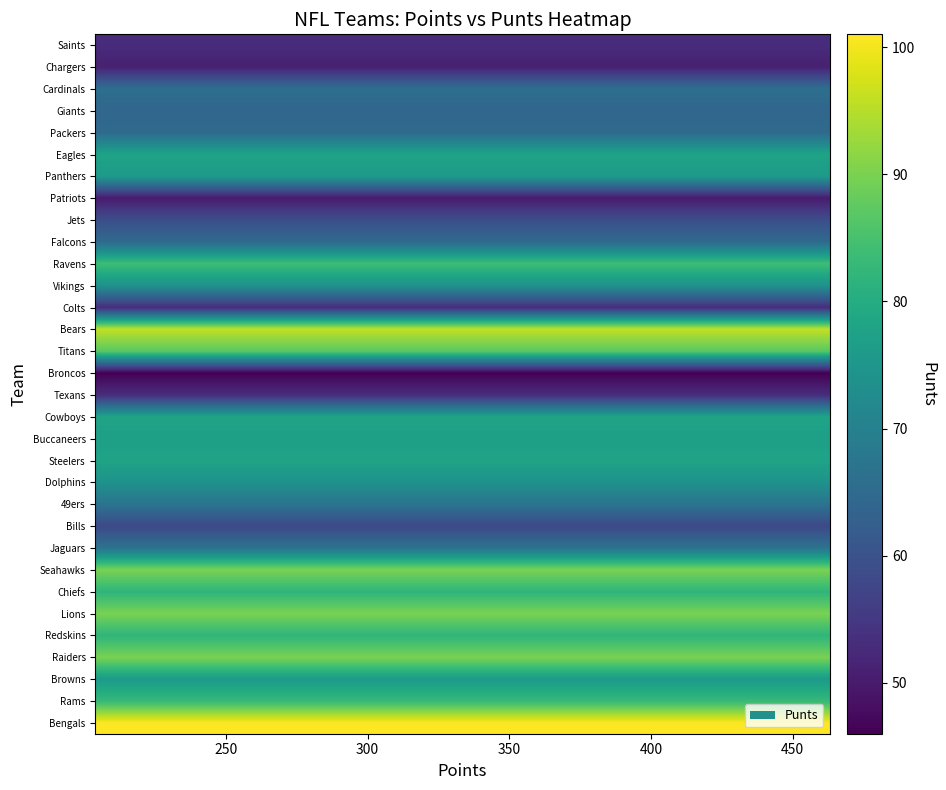

Reading left to right, transcribe all the data shown in this chart.

Saints: 53	53	53	53	53	53	53	53	53	53	53	53	53	53	53	53	53	53	53	53
Chargers: 51	51	51	51	51	51	51	51	51	51	51	51	51	51	51	51	51	51	51	51
Cardinals: 66	66	66	66	66	66	66	66	66	66	66	66	66	66	66	66	66	66	66	66
Giants: 64	64	64	64	64	64	64	64	64	64	64	64	64	64	64	64	64	64	64	64
Packers: 65	65	65	65	65	65	65	65	65	65	65	65	65	65	65	65	65	65	65	65
Eagles: 78	78	78	78	78	78	78	78	78	78	78	78	78	78	78	78	78	78	78	78
Panthers: 76	76	76	76	76	76	76	76	76	76	76	76	76	76	76	76	76	76	76	76
Patriots: 50	50	50	50	50	50	50	50	50	50	50	50	50	50	50	50	50	50	50	50
Jets: 59	59	59	59	59	59	59	59	59	59	59	59	59	59	59	59	59	59	59	59
Falcons: 65	65	65	65	65	65	65	65	65	65	65	65	65	65	65	65	65	65	65	65
Ravens: 84	84	84	84	84	84	84	84	84	84	84	84	84	84	84	84	84	84	84	84
Vikings: 74	74	74	74	74	74	74	74	74	74	74	74	74	74	74	74	74	74	74	74
Colts: 53	53	53	53	53	53	53	53	53	53	53	53	53	53	53	53	53	53	53	53
Bears: 96	96	96	96	96	96	96	96	96	96	96	96	96	96	96	96	96	96	96	96
Titans: 87	87	87	87	87	87	87	87	87	87	87	87	87	87	87	87	87	87	87	87
Broncos: 46	46	46	46	46	46	46	46	46	46	46	46	46	46	46	46	46	46	46	46
Texans: 53	53	53	53	53	53	53	53	53	53	53	53	53	53	53	53	53	53	53	53
Cowboys: 78	78	78	78	78	78	78	78	78	78	78	78	78	78	78	78	78	78	78	78
Buccaneers: 77	77	77	77	77	77	77	77	77	77	77	77	77	77	77	77	77	77	77	77
Steelers: 78	78	78	78	78	78	78	78	78	78	78	78	78	78	78	78	78	78	78	78
Dolphins: 74	74	74	74	74	74	74	74	74	74	74	74	74	74	74	74	74	74	74	74
49ers: 67	67	67	67	67	67	67	67	67	67	67	67	67	67	67	67	67	67	67	67
Bills: 58	58	58	58	58	58	58	58	58	58	58	58	58	58	58	58	58	58	58	58
Jaguars: 67	67	67	67	67	67	67	67	67	67	67	67	67	67	67	67	67	67	67	67
Seahawks: 90	90	90	90	90	90	90	90	90	90	90	90	90	90	90	90	90	90	90	90
Chiefs: 82	82	82	82	82	82	82	82	82	82	82	82	82	82	82	82	82	82	82	82
Lions: 90	90	90	90	90	90	90	90	90	90	90	90	90	90	90	90	90	90	90	90
Redskins: 82	82	82	82	82	82	82	82	82	82	82	82	82	82	82	82	82	82	82	82
Raiders: 90	90	90	90	90	90	90	90	90	90	90	90	90	90	90	90	90	90	90	90
Browns: 76	76	76	76	76	76	76	76	76	76	76	76	76	76	76	76	76	76	76	76
Rams: 83	83	83	83	83	83	83	83	83	83	83	83	83	83	83	83	83	83	83	83
Bengals: 101	101	101	101	101	101	101	101	101	101	101	101	101	101	101	101	101	101	101	101